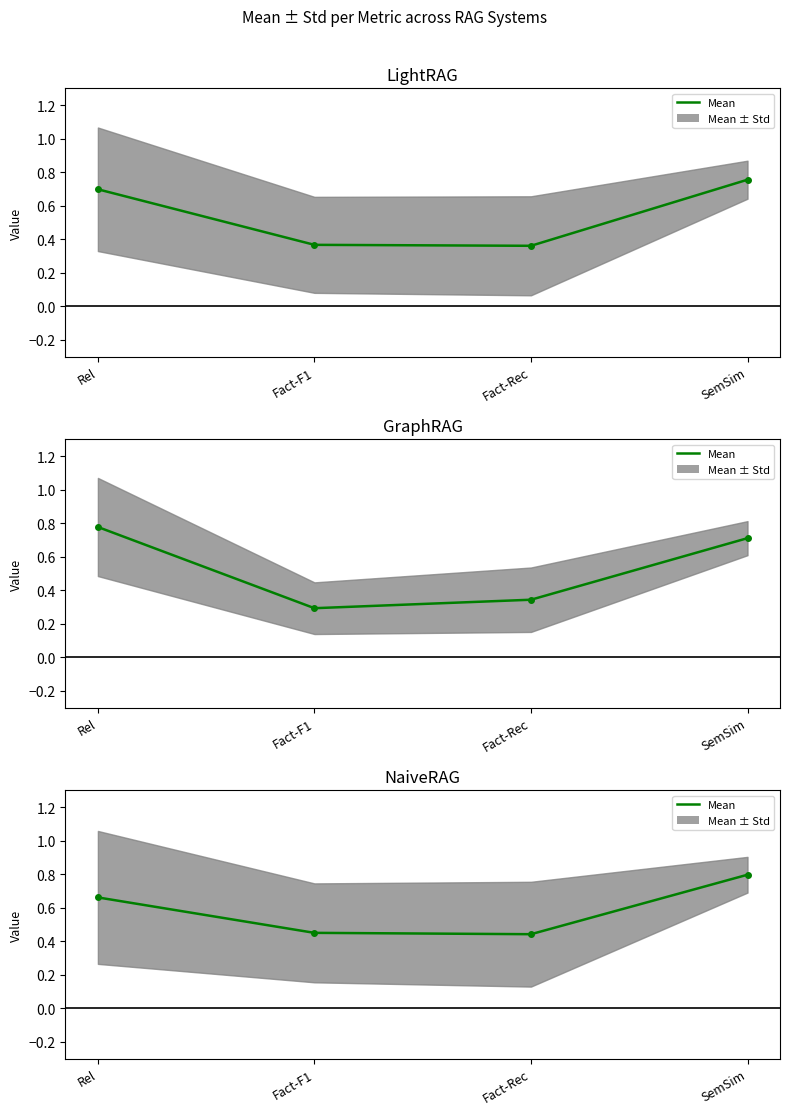

How many distinct data groups are displayed?

1